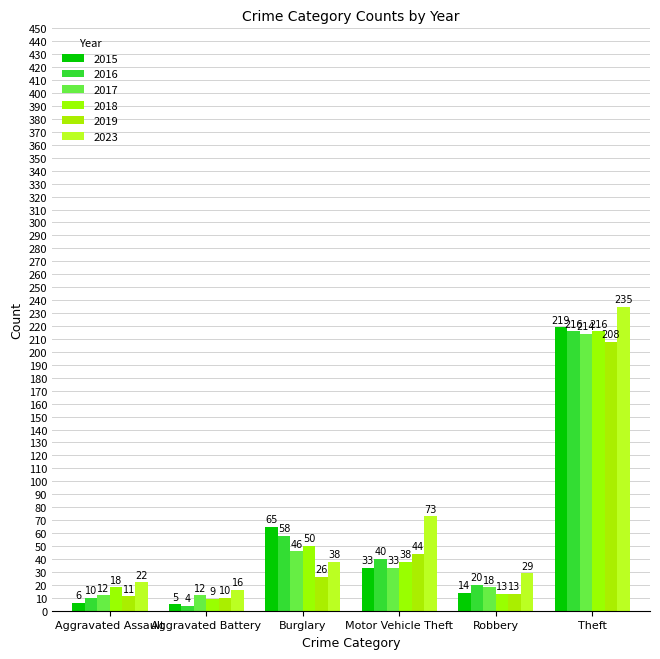

True or false: 2016 has a value of 76 at Theft.

False